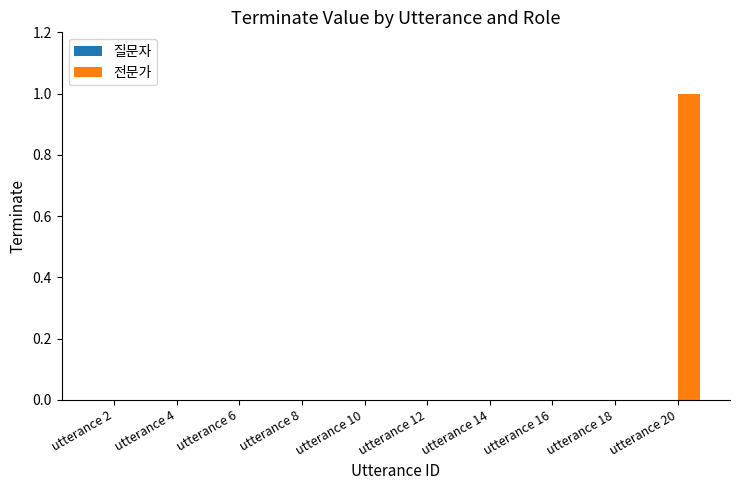

Is it true that the value at utterance 6 is -1?

False